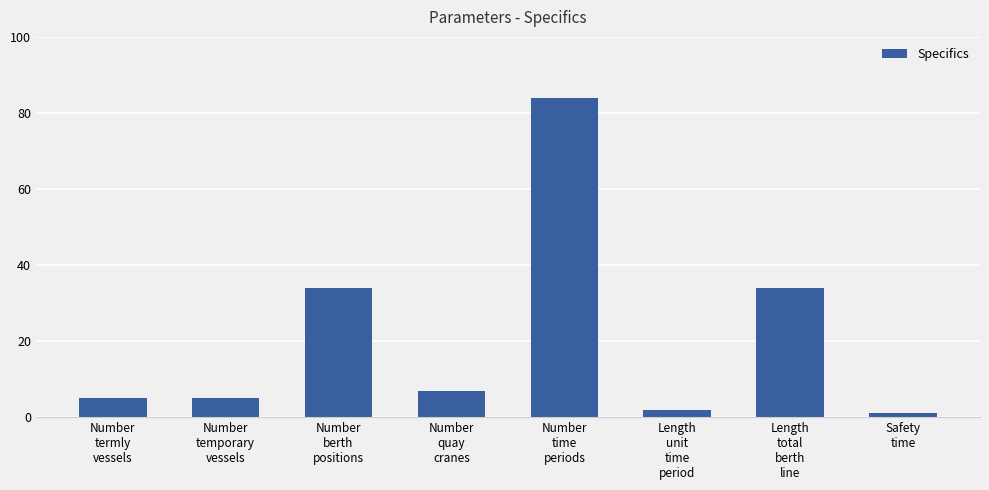

Is it true that the value at Length
total
berth
line is 34?

True